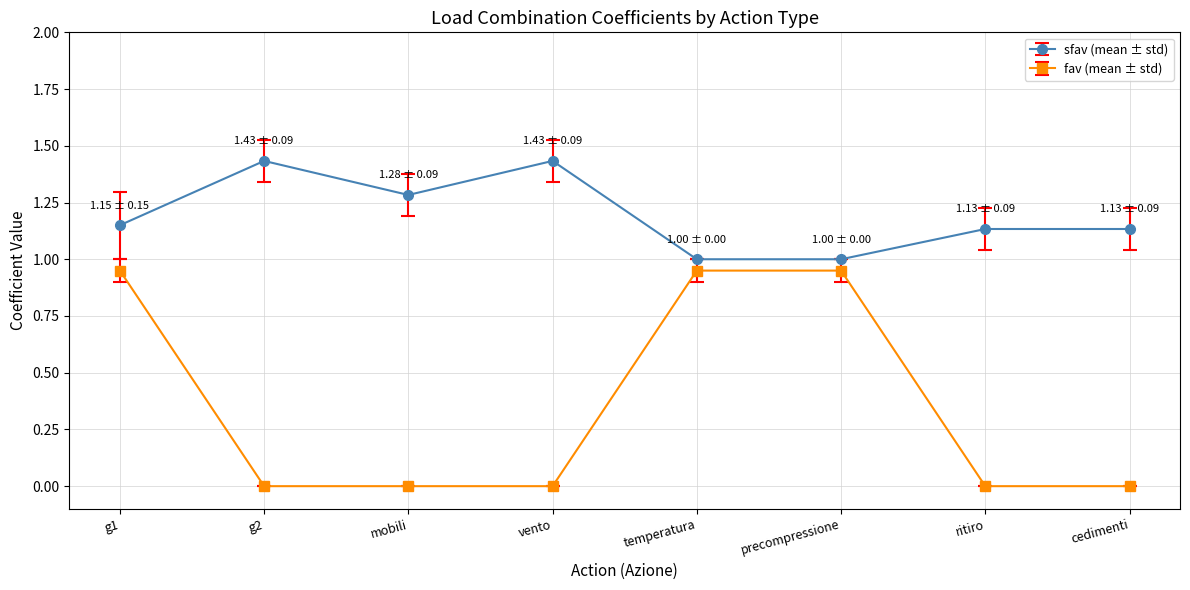

Which series has the largest total across all categories?

sfav (mean ± std)